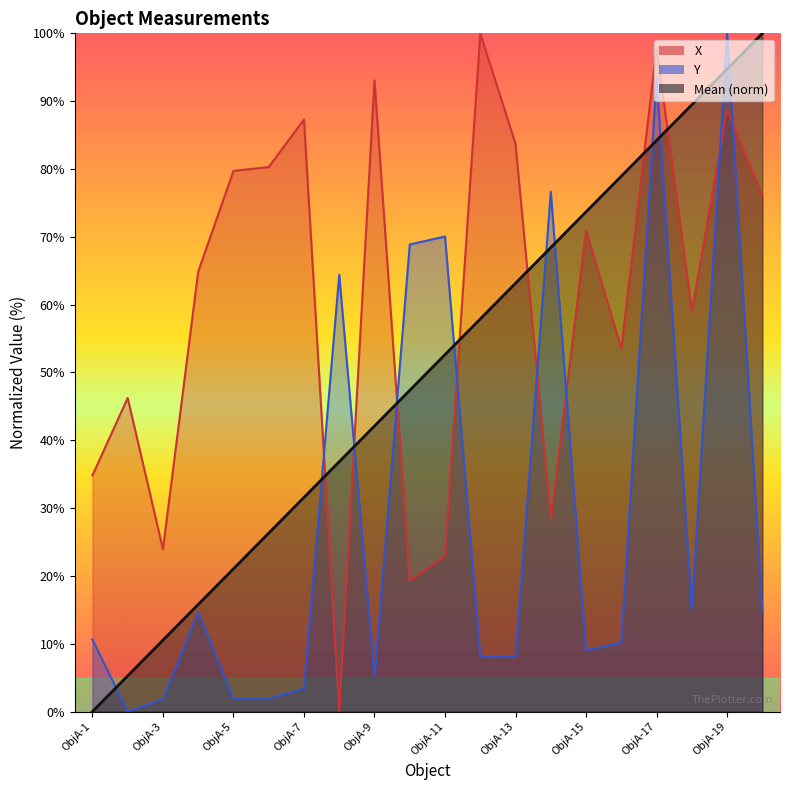

What is the total value across all series at ObjA-15?

153.6